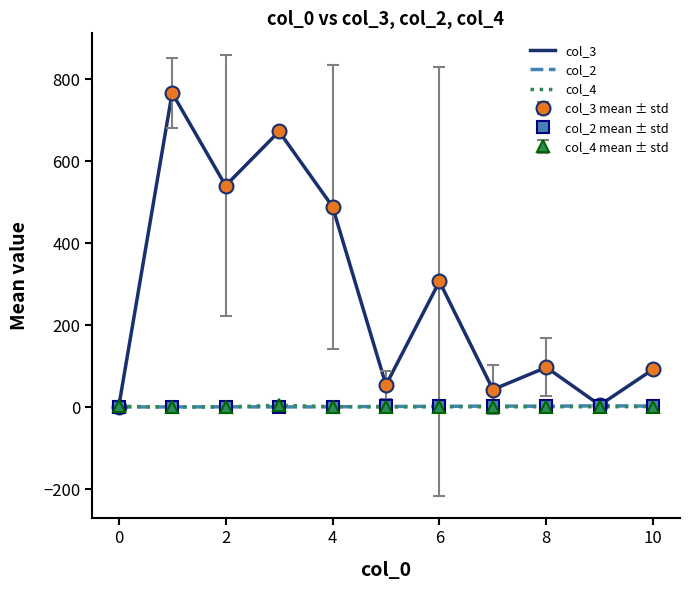

What is the label of the 3rd point from the right?

8